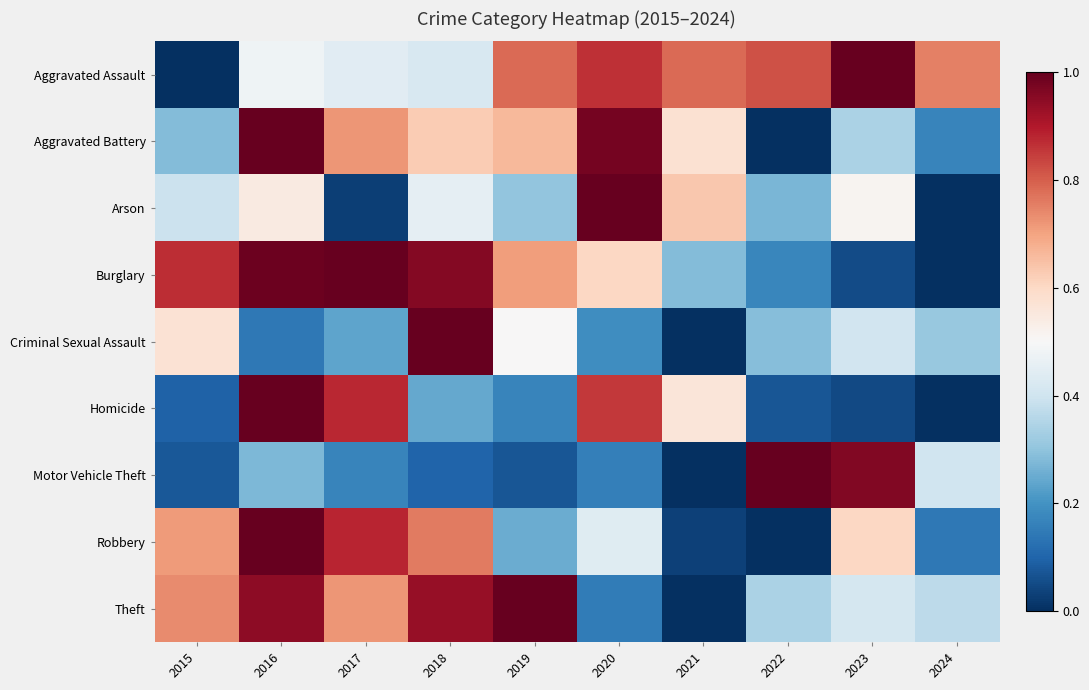

What is the spread (max minus min) of values at 2015?

0.9